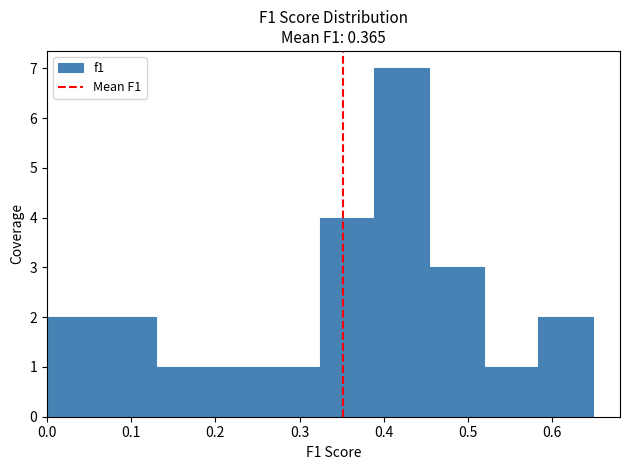

Reading left to right, transcribe this chart: for each bar, give the range it covers on the x-axis and its height. Neither the bar edges nor the heights are printed on the chart, so give them approximately, as read against the axes.

0.00 to 0.06: 2
0.06 to 0.13: 2
0.13 to 0.19: 1
0.19 to 0.26: 1
0.26 to 0.32: 1
0.32 to 0.39: 4
0.39 to 0.45: 7
0.45 to 0.52: 3
0.52 to 0.58: 1
0.58 to 0.65: 2